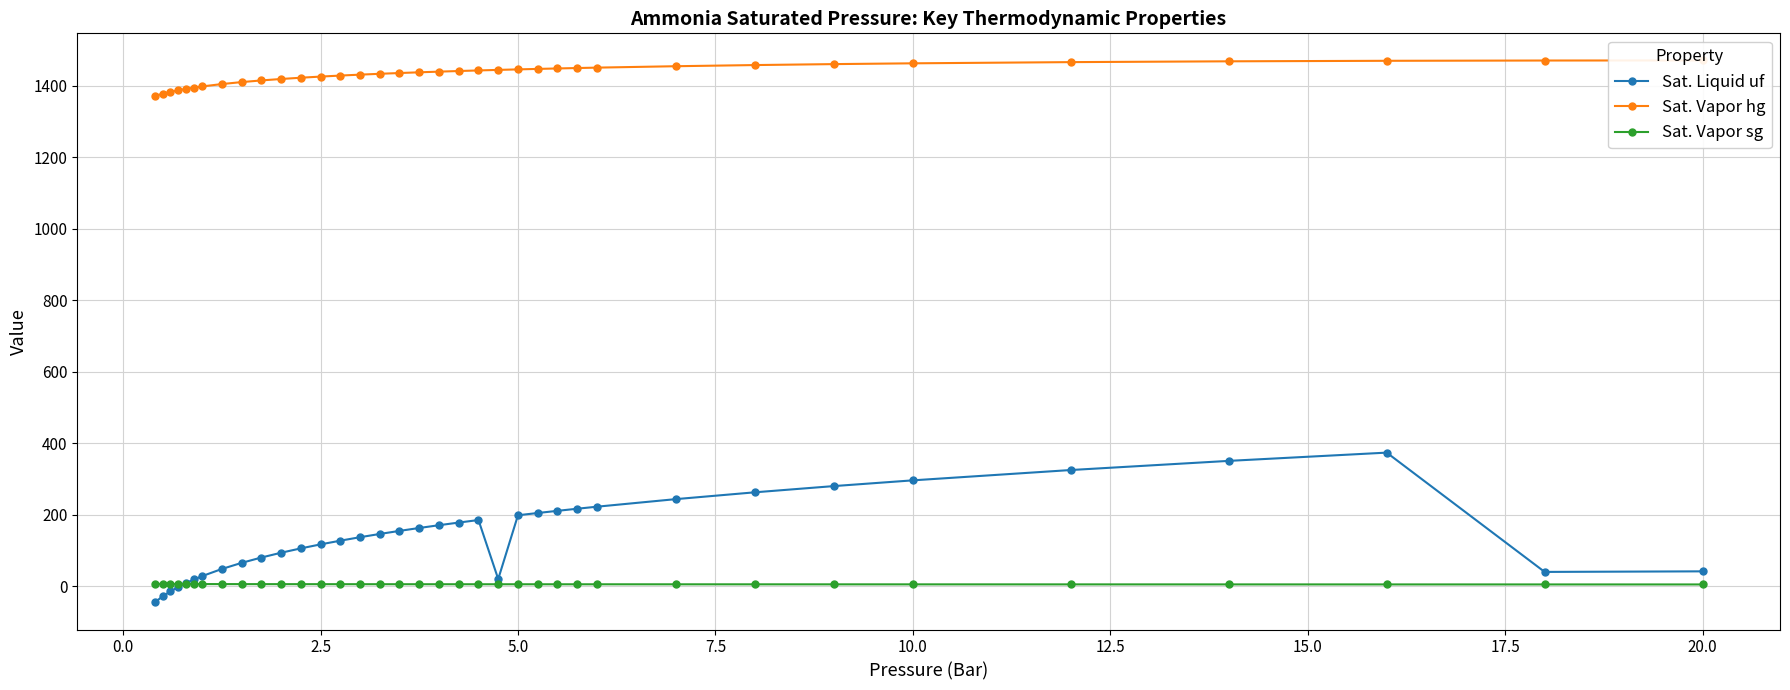

How many negative values does the Sat. Liquid uf series have?

4